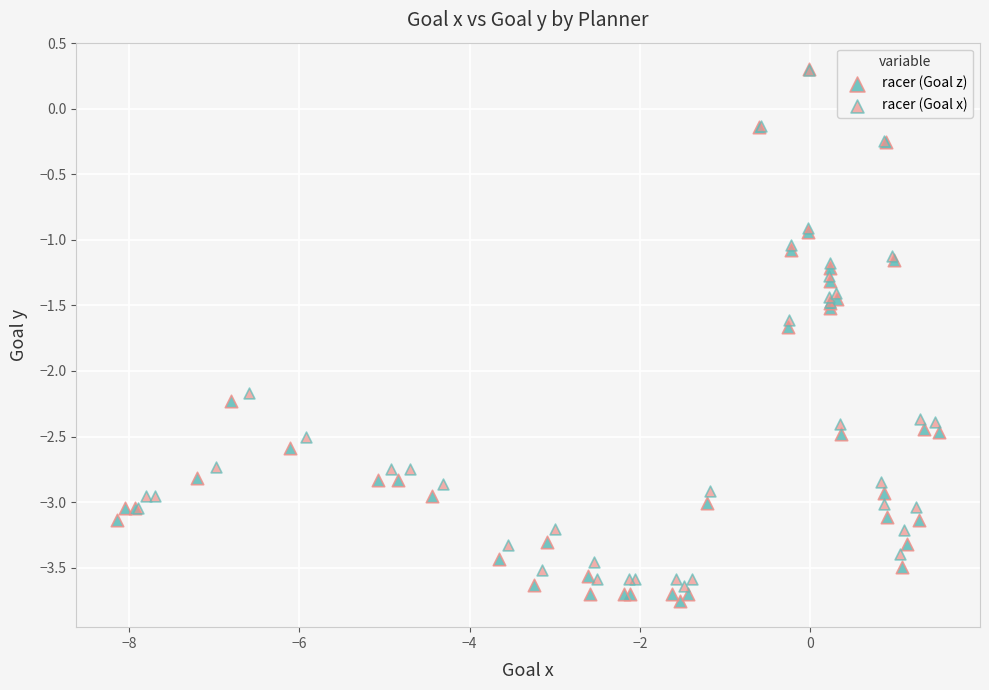

Which series has the widest spread of Y values?

racer (Goal z)